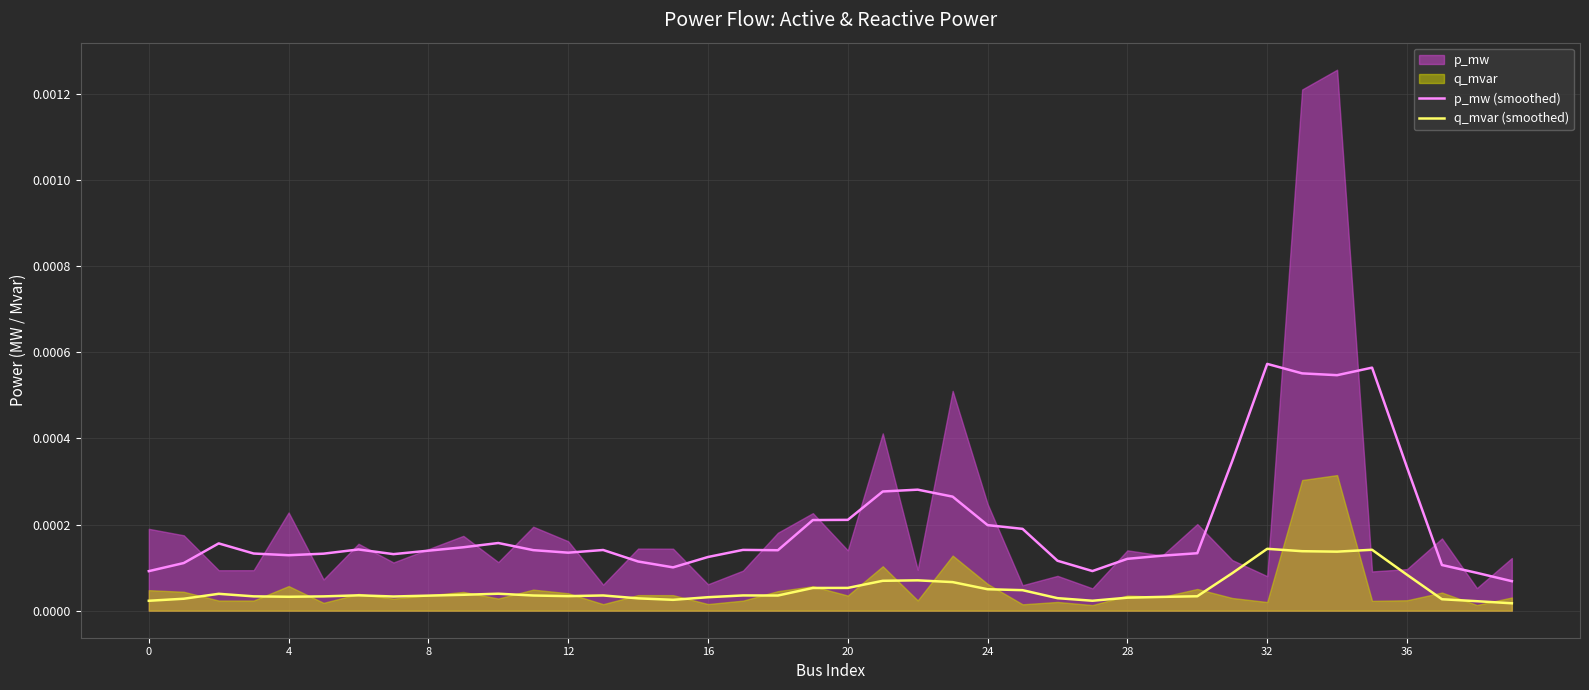

At which category does the chart reach its minimum across all series?

39